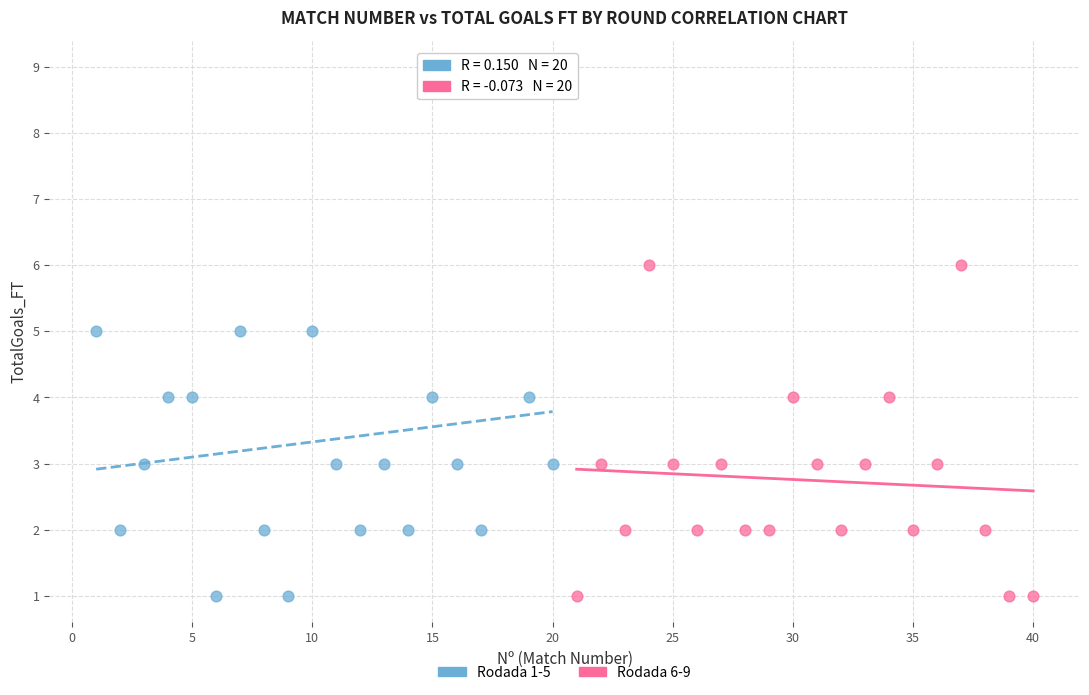

Which series reaches the maximum Y coordinate?

Rodada 1-5